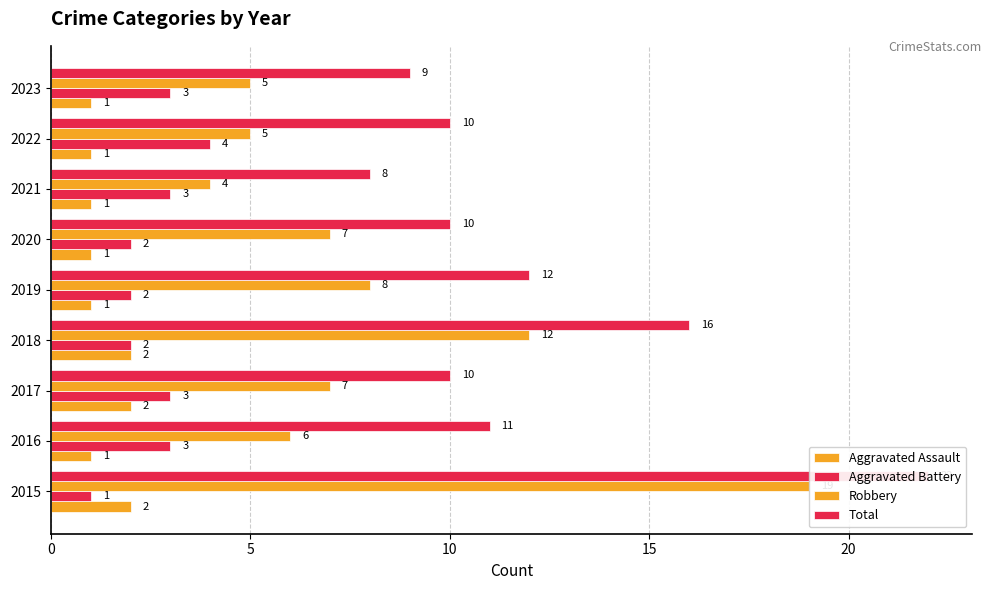

What is the minimum value for Total?

8